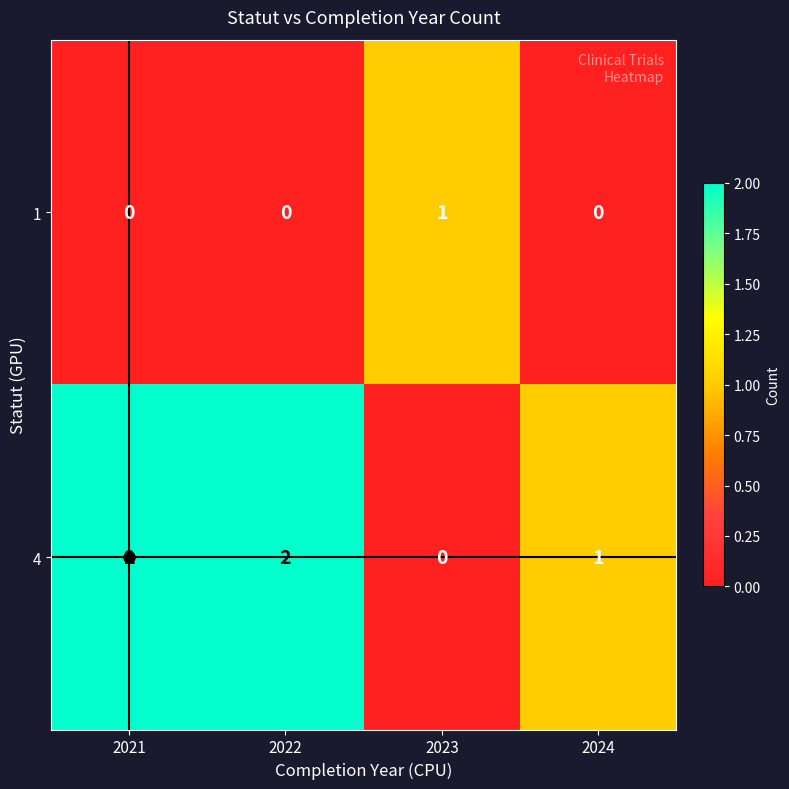

Which series has the largest total across all categories?

4